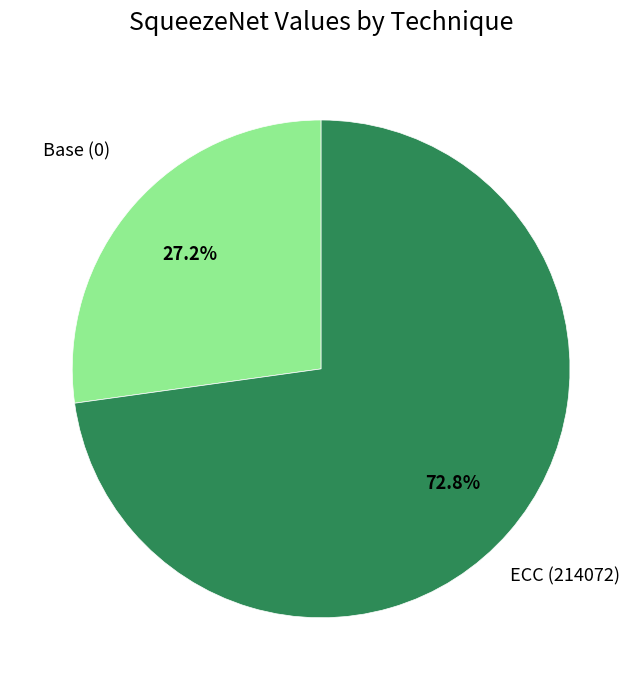

Which category has the biggest portion of the pie?

ECC (214072)